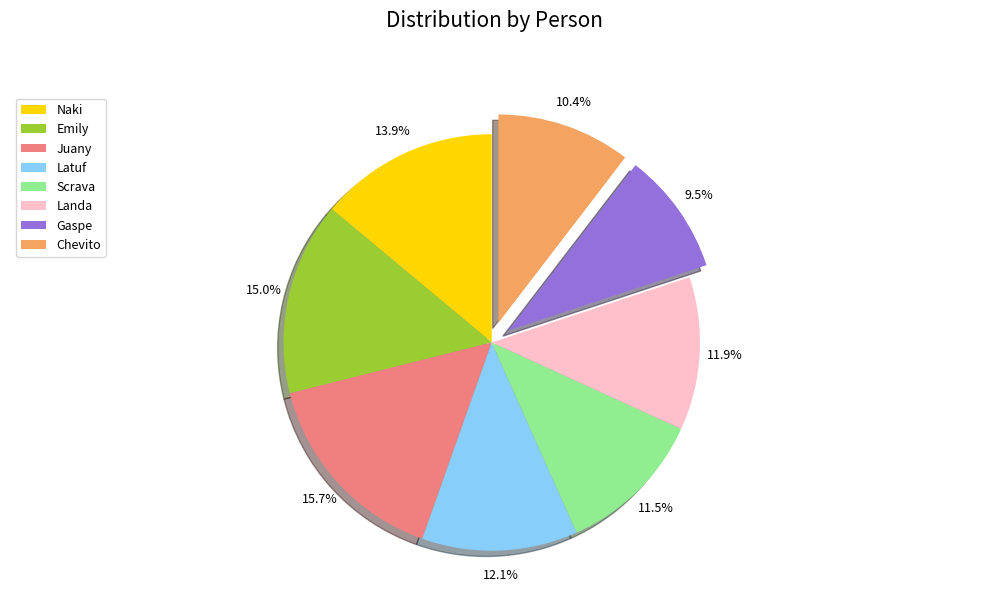

What is the smallest slice in the pie chart?

Gaspe